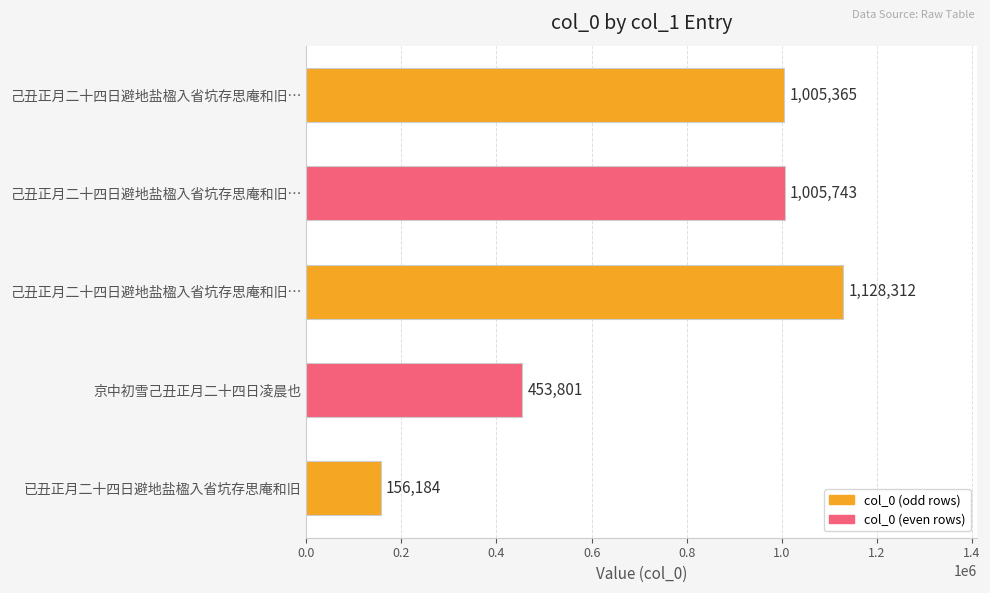

How many bars are there in total?

5